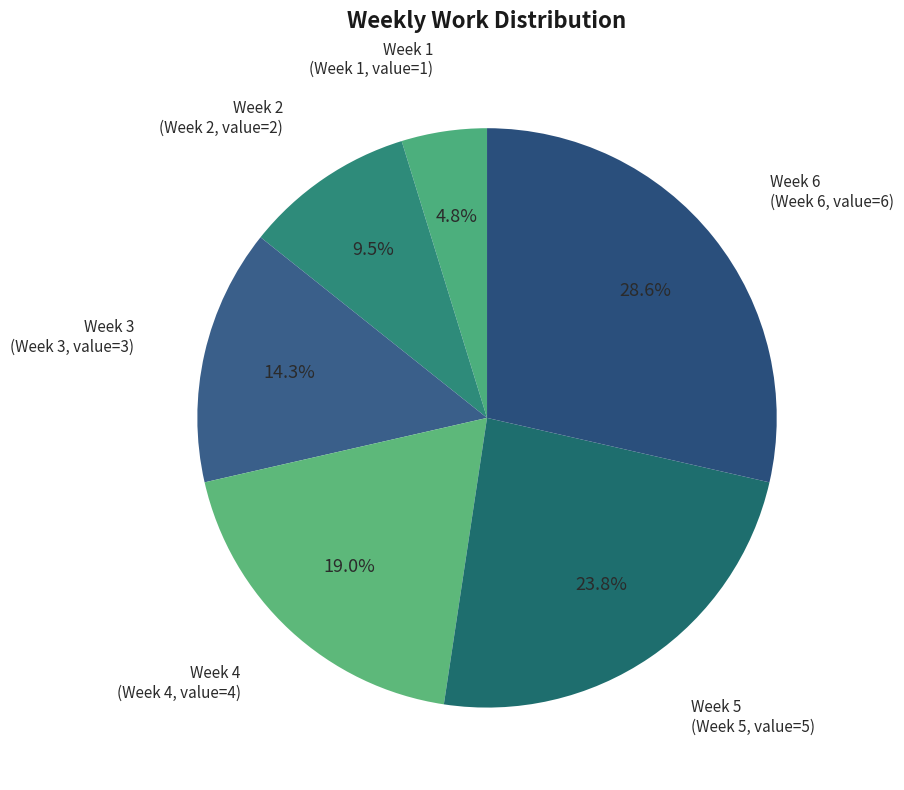

Count the number of slices in the pie.

6